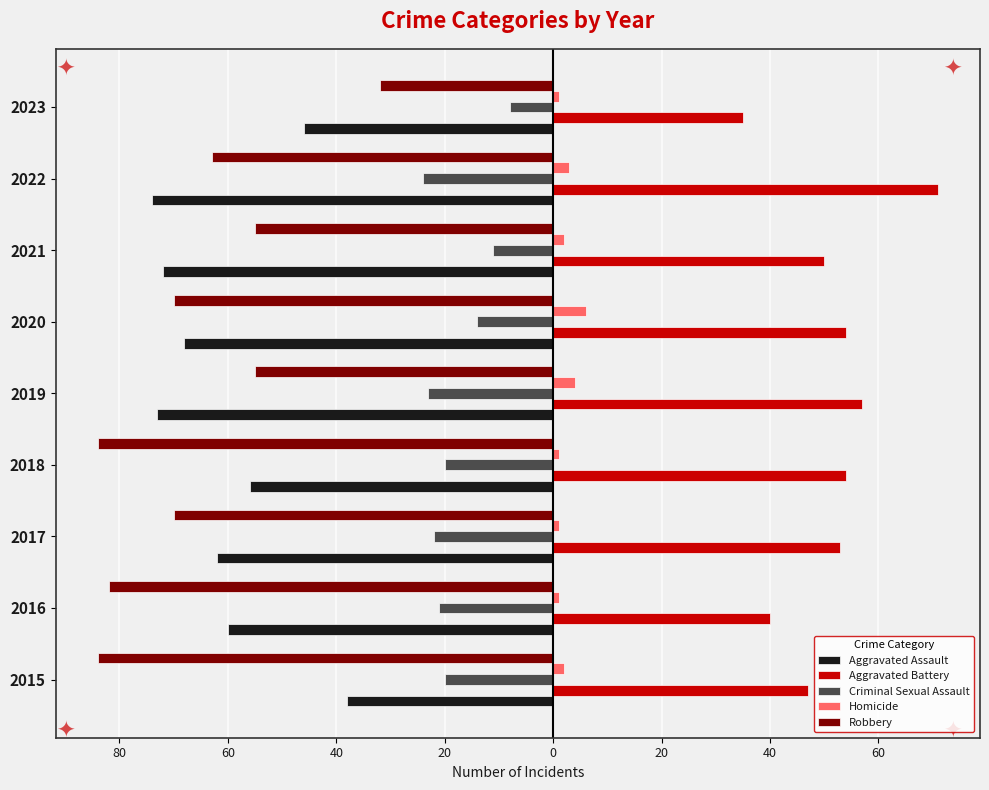

What are all the series names shown in the legend?

Aggravated Assault, Aggravated Battery, Criminal Sexual Assault, Homicide, Robbery